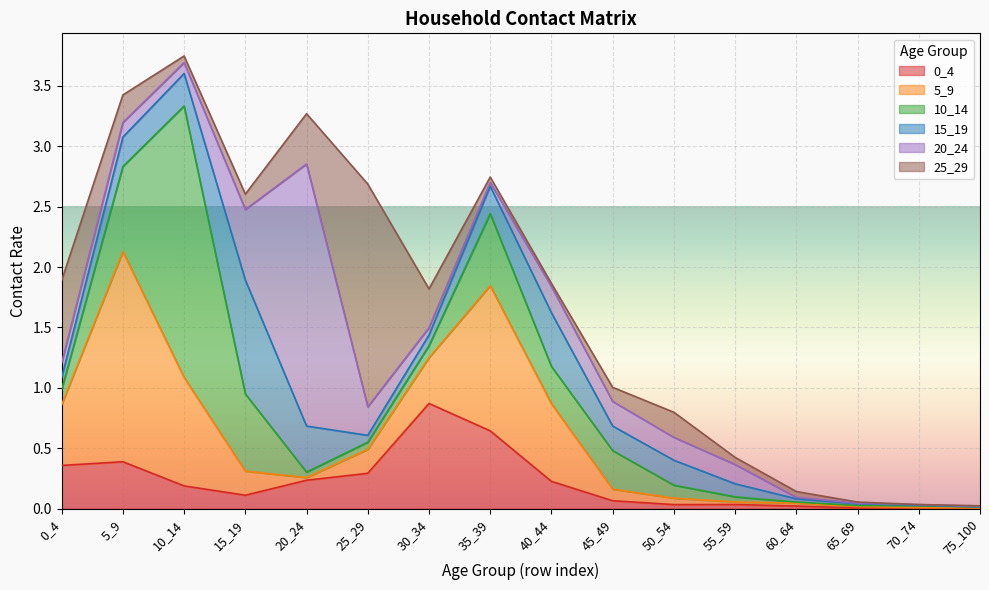

How many categories are shown in the chart?

16